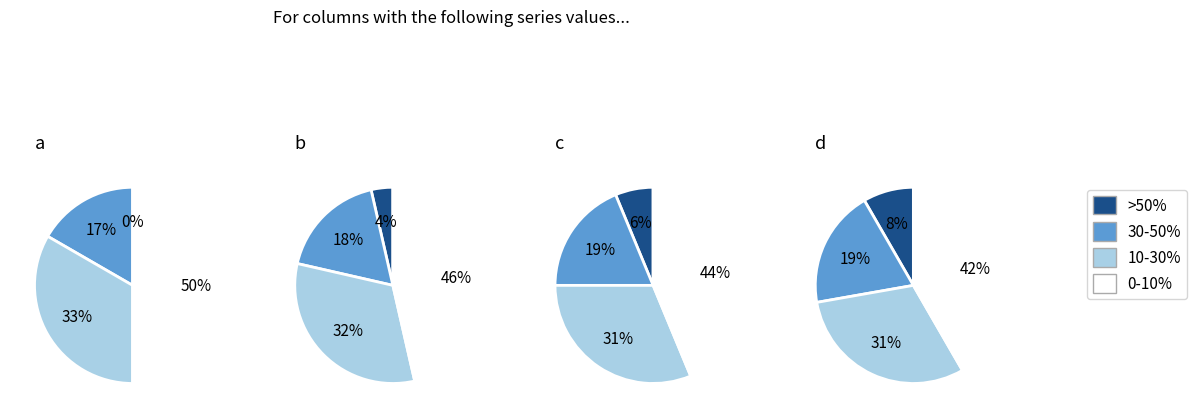

Which series has the largest range (max minus min)?

a